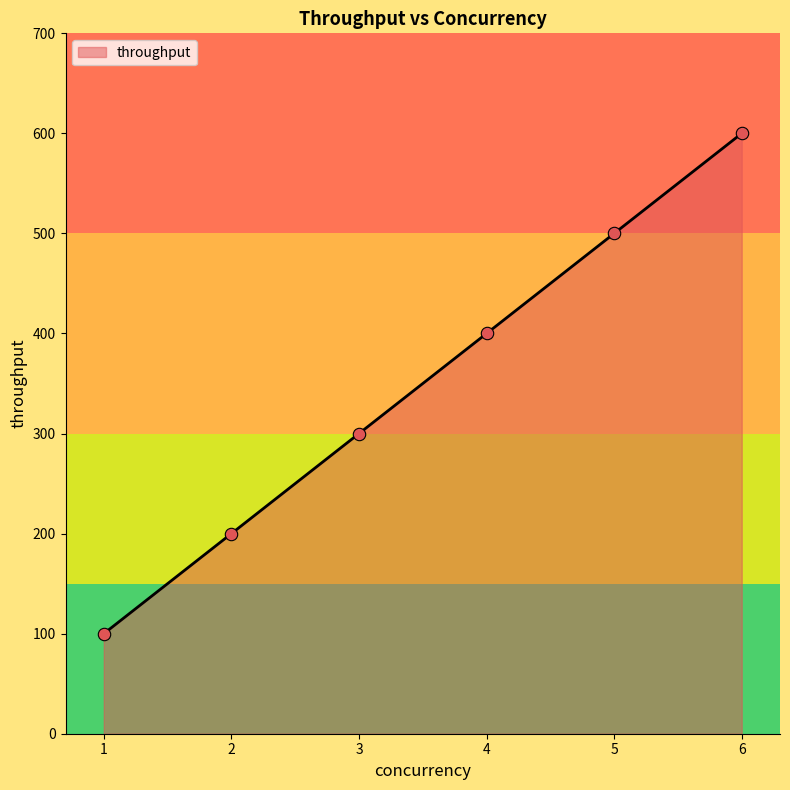

What is the change in value from 3 to 6?

+300